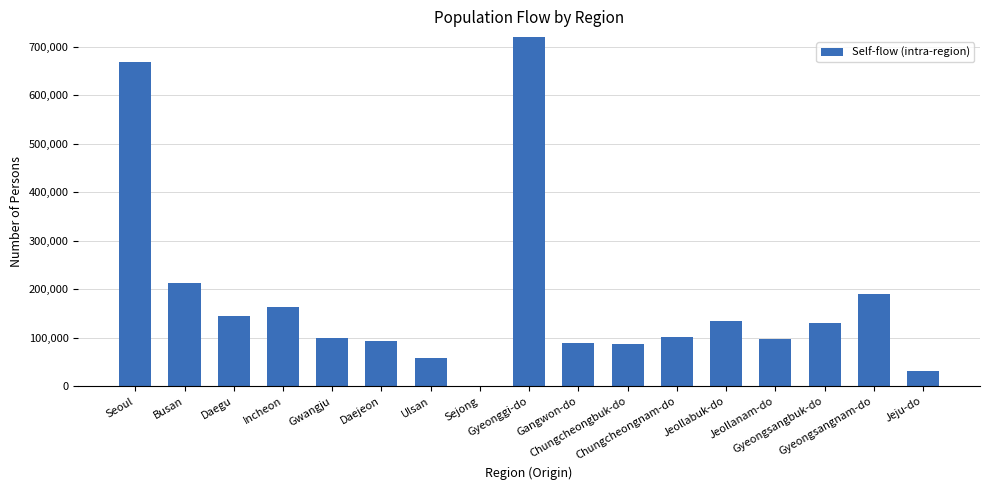

Which category has the lowest value across all series?

Sejong